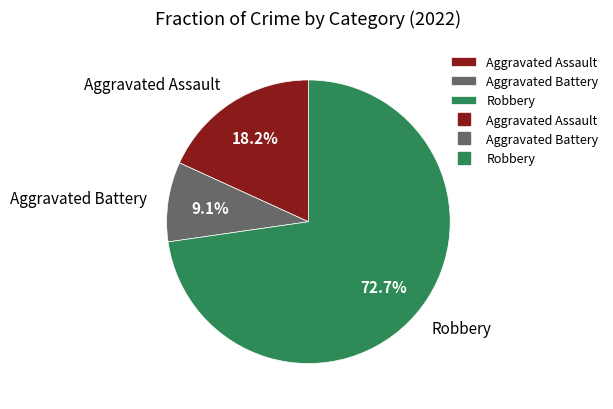

What is the smallest slice in the pie chart?

Aggravated Battery